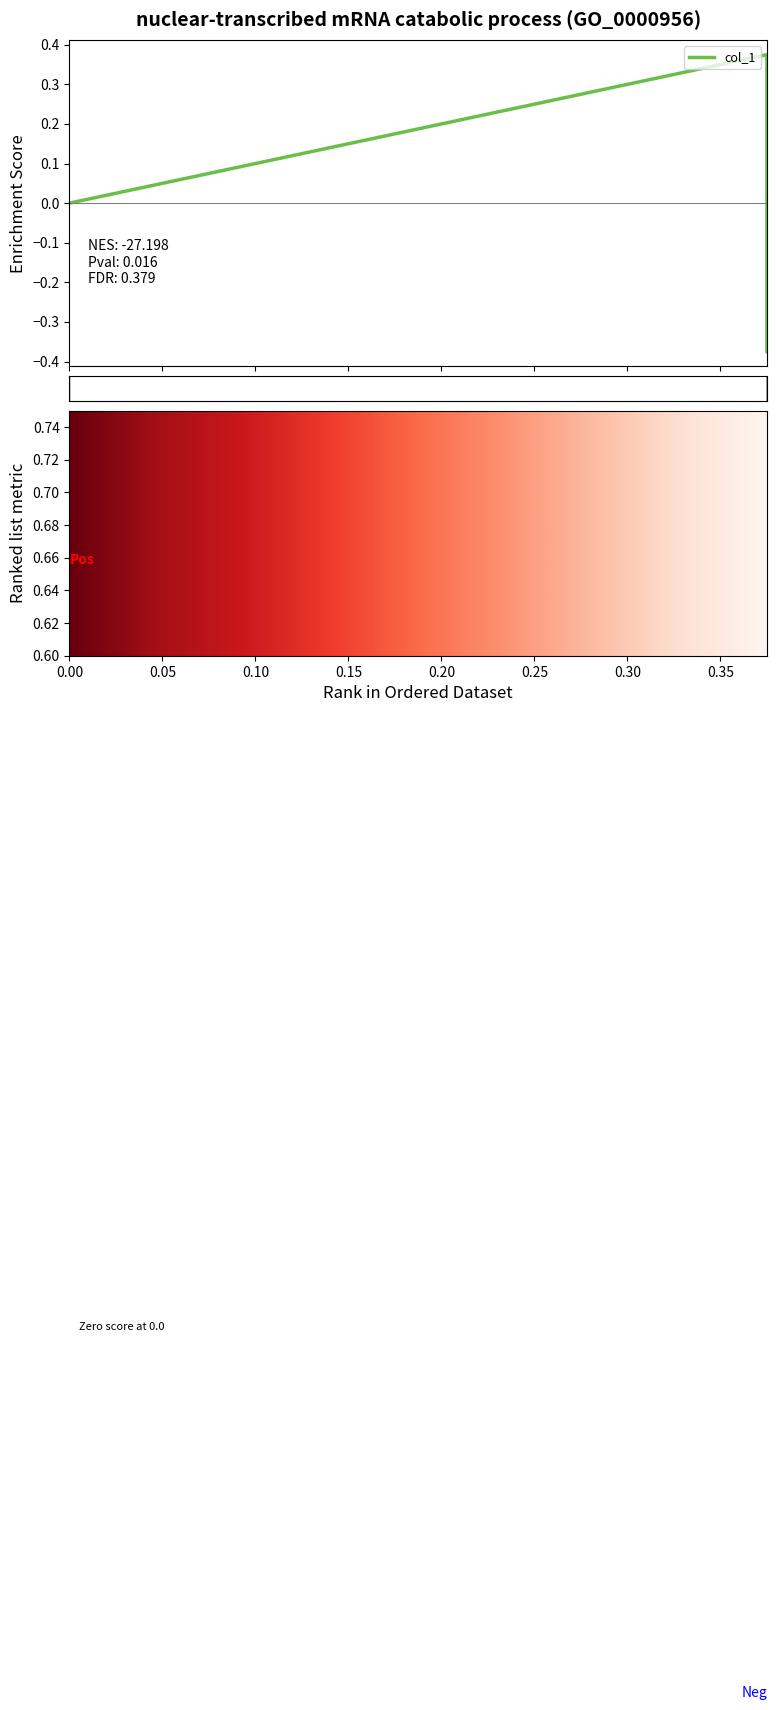

Is it true that the value at 0.375 is -0.4?

True